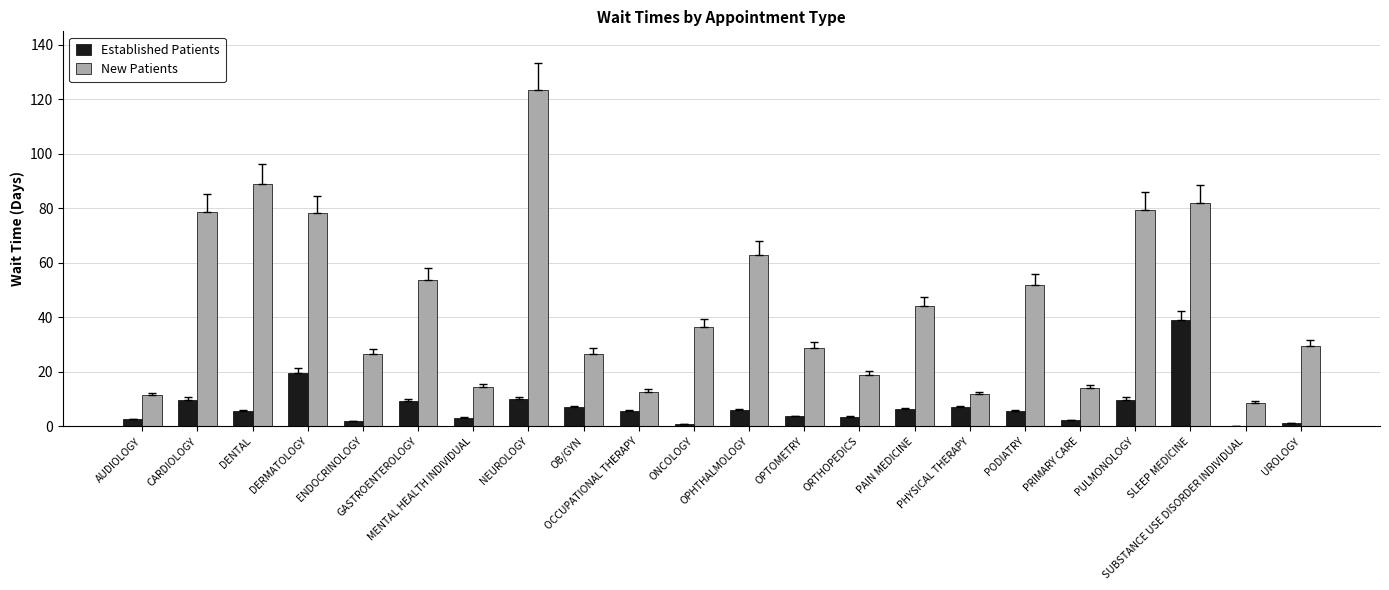

What is the greatest value displayed?

123.5